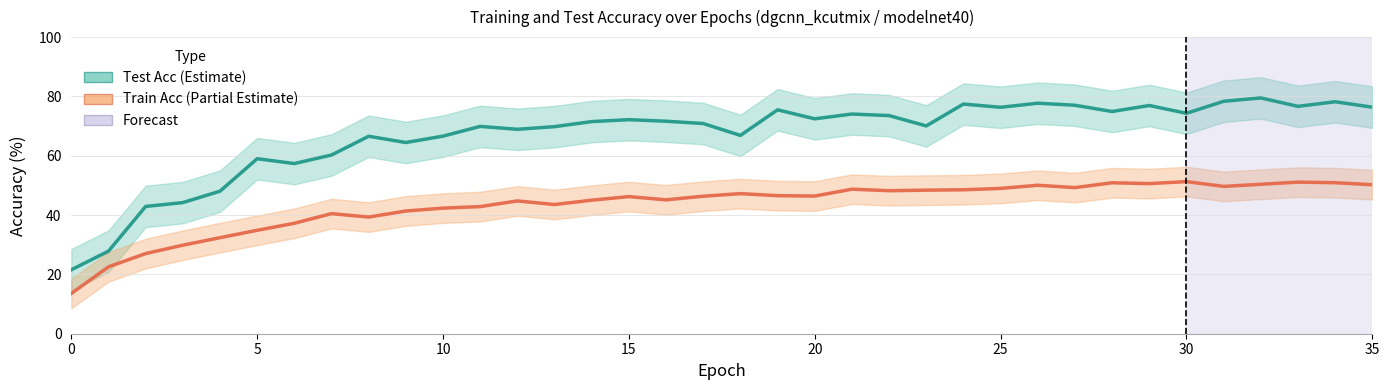

Which series has the largest total across all categories?

Test Acc (Estimate)